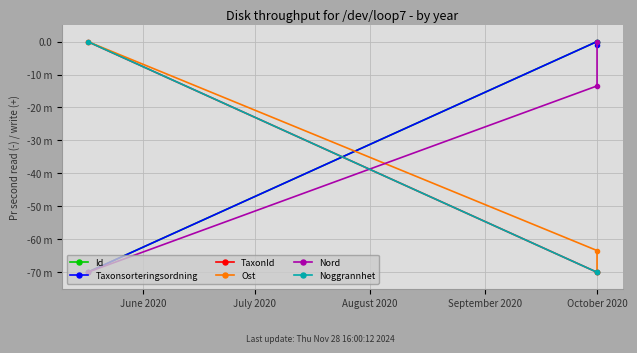

Is the value of Nord at October 2020 greater than the value of Taxonsorteringsordning at October 2020?

No